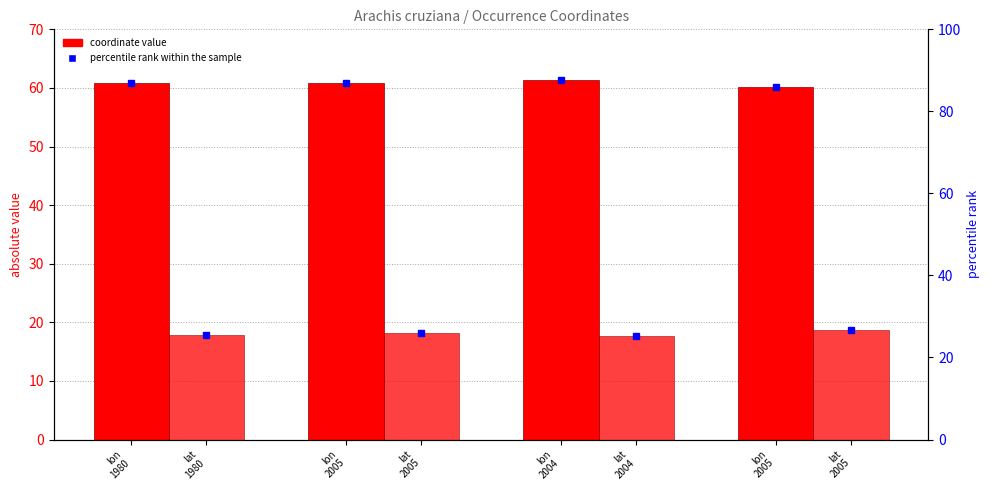

Reading right to left, transcribe all the data shown in this chart.

lon (abs): 60.1	61.3	60.8	60.8
lat (abs): 18.6	17.6	18.1	17.8